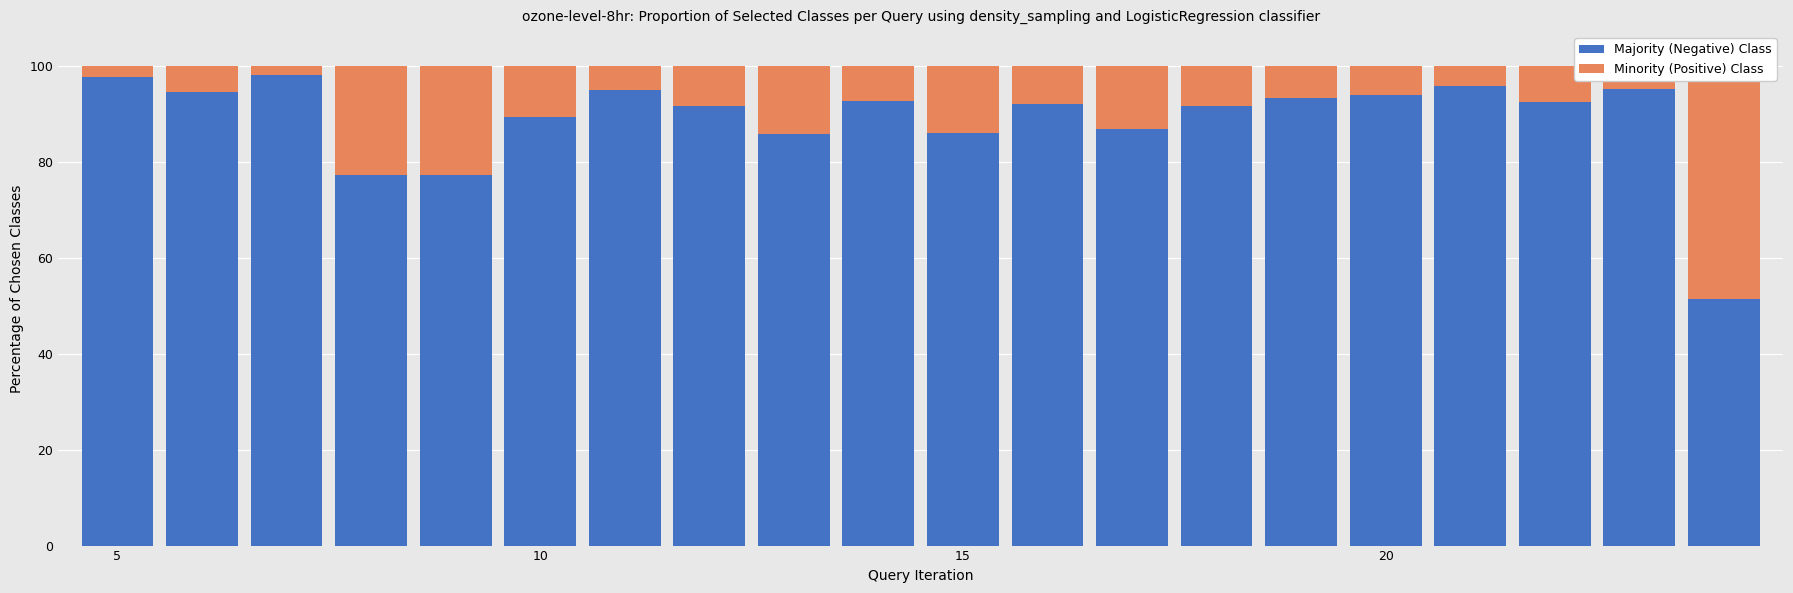

Reading left to right, extract all data points from this chart.

Majority (Negative) Class: 97.7	94.6	98.1	77.2	77.2	89.3	95.0	91.6	85.8	92.7	86.0	92.0	86.9	91.7	93.3	93.9	95.9	92.5	95.2	51.4
Minority (Positive) Class: 2.3	5.4	1.9	22.8	22.8	10.7	5.0	8.4	14.2	7.3	14.0	8.0	13.1	8.3	6.7	6.1	4.1	7.5	4.8	48.6